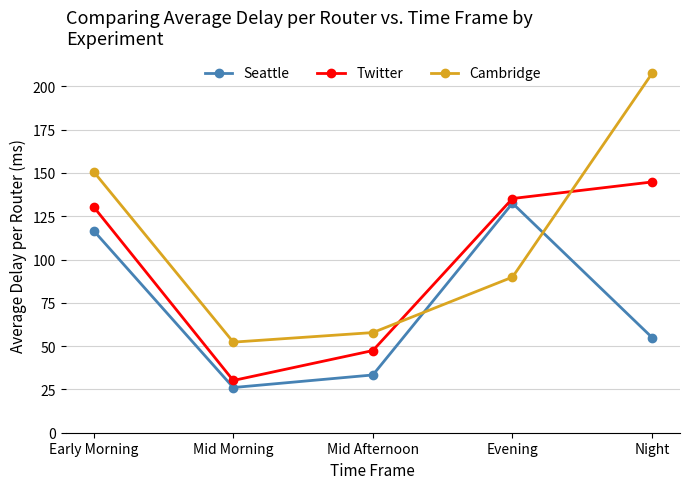

At which category is the sum across all series the highest?

Night